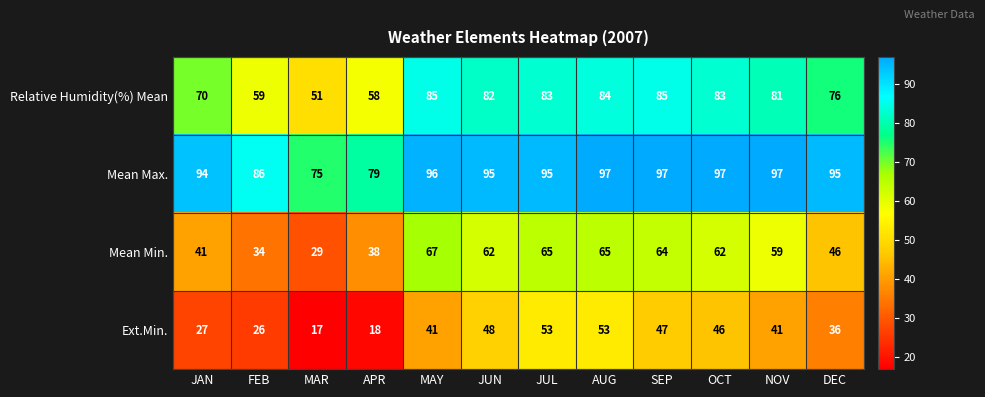

What is the difference between the second highest and minimum values in the Relative Humidity(%) Mean series?

34